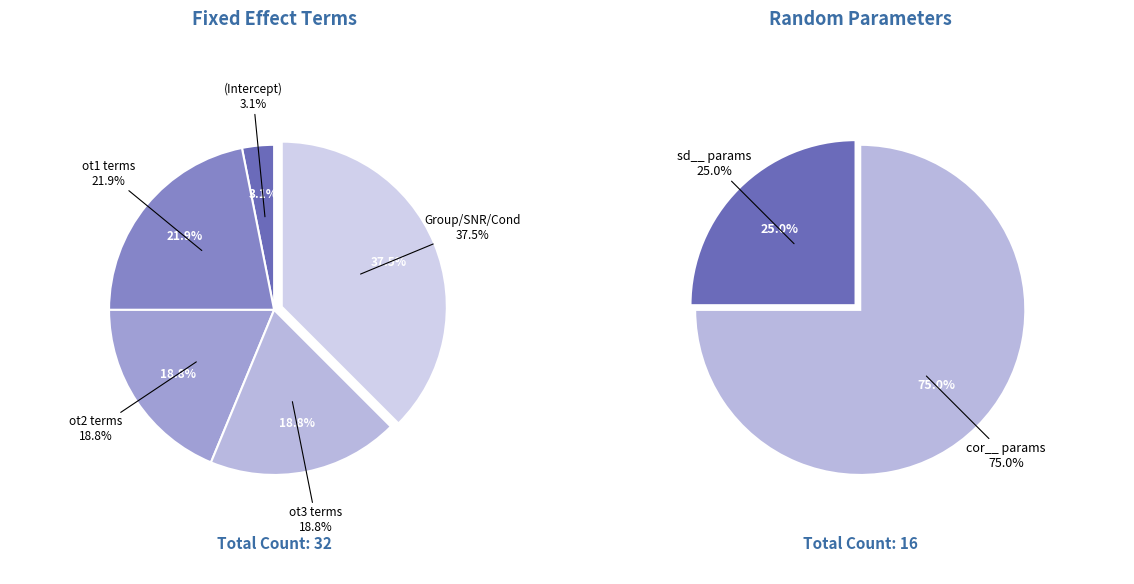

Is there any slice that represents more than half of the pie?

Yes